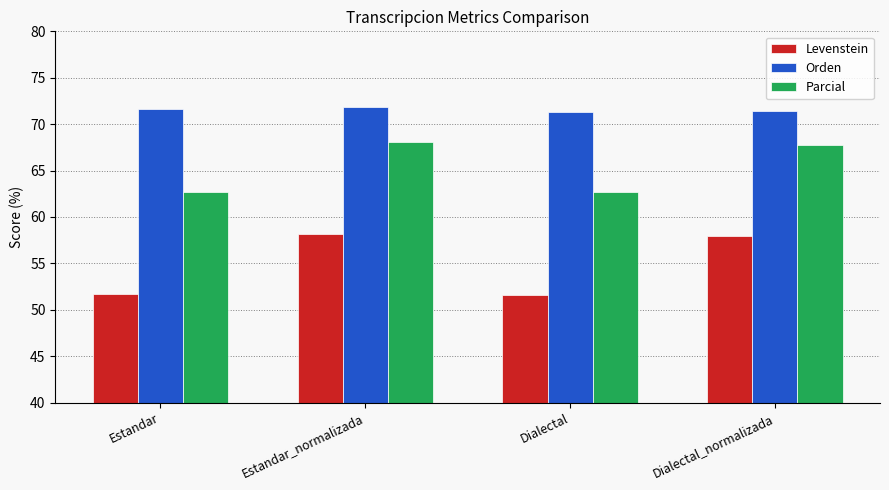

Are the bars horizontal?

No